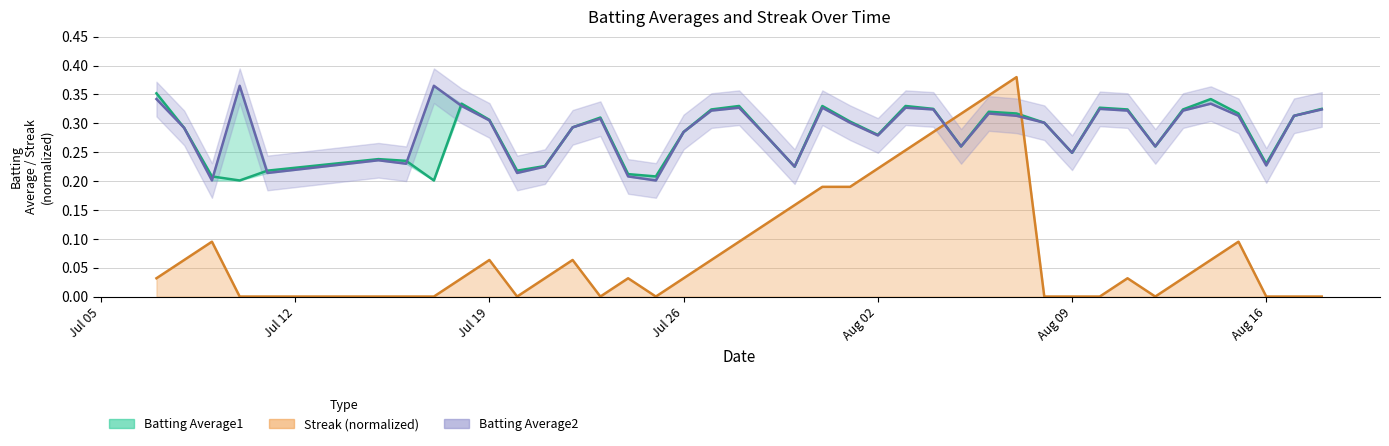

Which series has the widest spread of values?

Streak